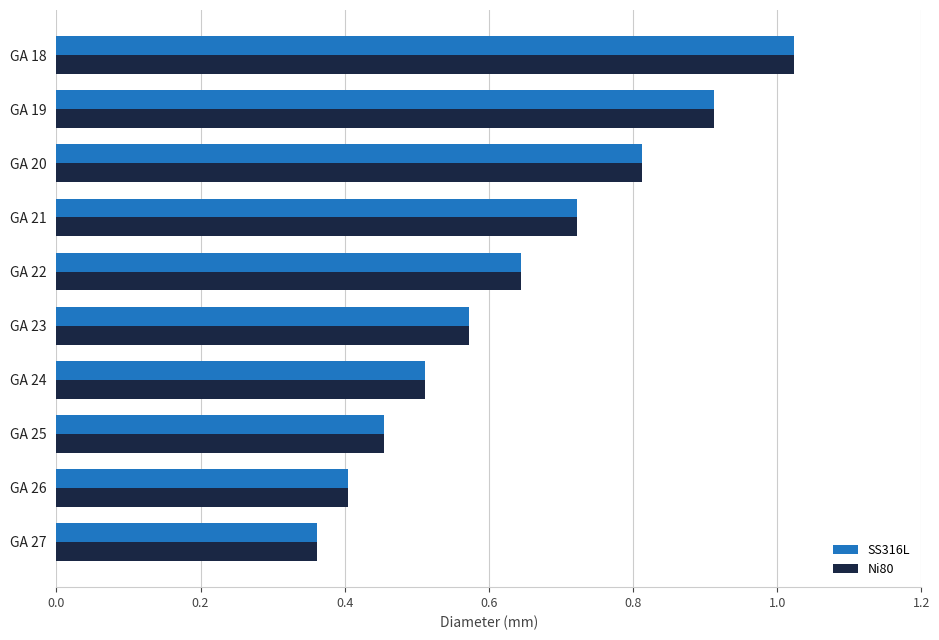

What is the sum of all SS316L values?

6.4